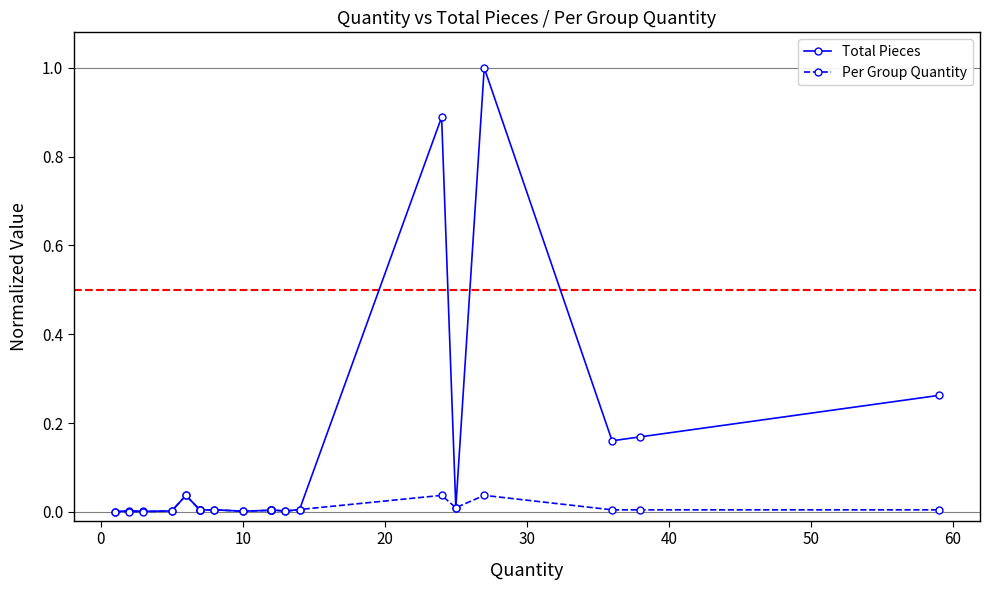

The Per Group Quantity series shows 0.0 at 17. True or false?

False